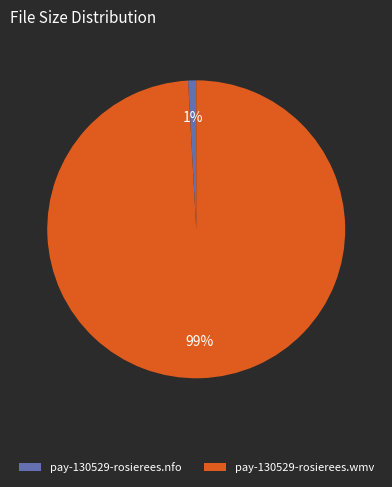

To the nearest percent, what is the combined percentage of pay-130529-rosierees.wmv and pay-130529-rosierees.nfo?

100%